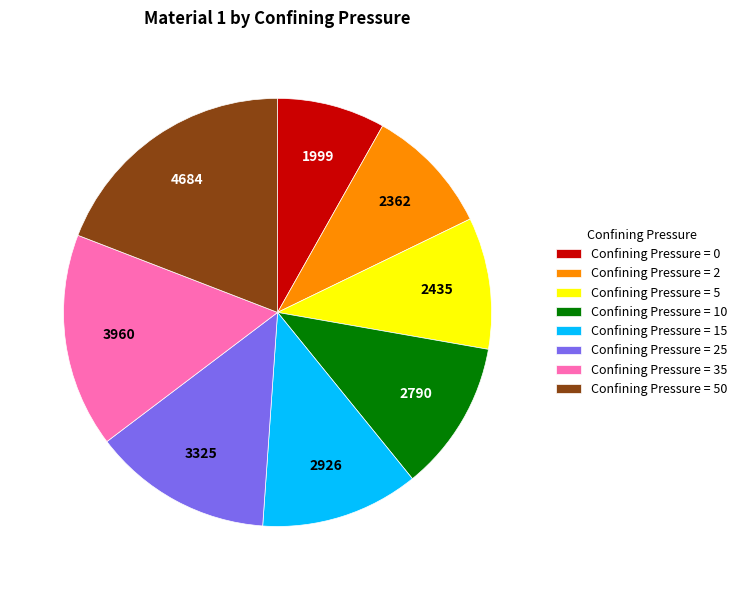

What is the ratio of the value at Confining Pressure = 5 to the value at Confining Pressure = 2?

1.0